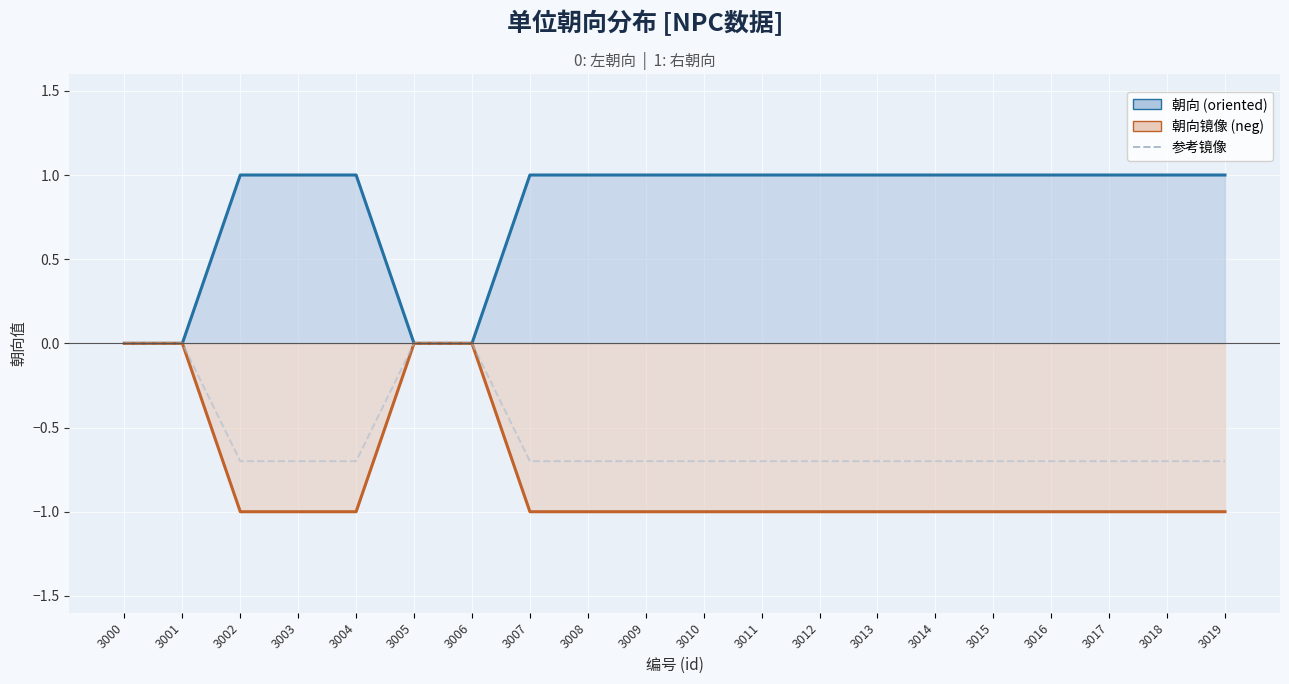

List the labels in order of value, smallest first.

3002, 3003, 3004, 3007, 3008, 3009, 3010, 3011, 3012, 3013, 3014, 3015, 3016, 3017, 3018, 3019, 3000, 3001, 3005, 3006